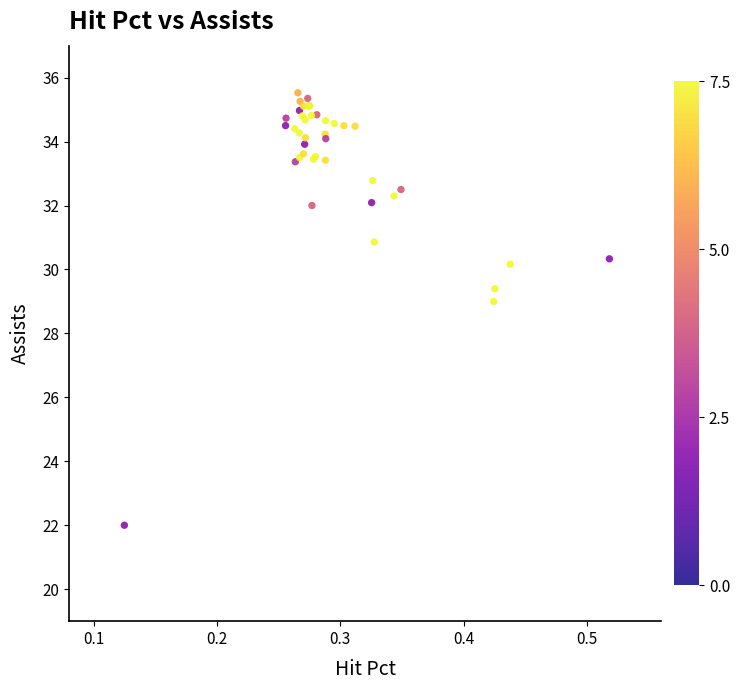

What Y value in the scatter plot is closest to 28?

29.0